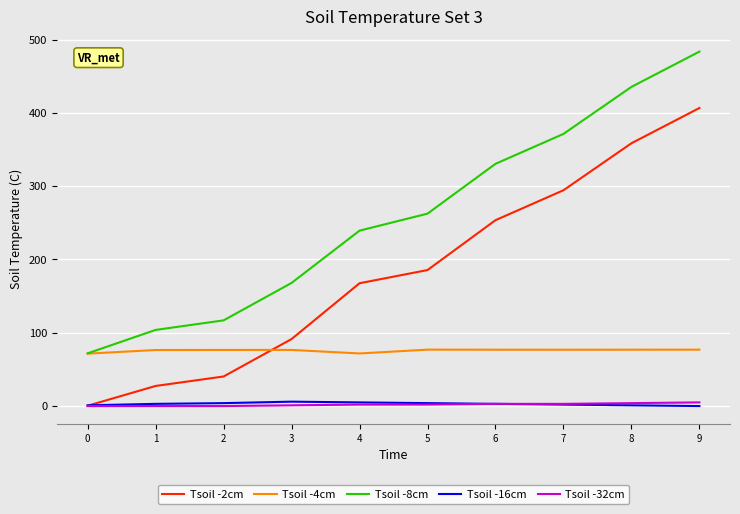

Between which two adjacent categories do Tsoil -16cm and Tsoil -2cm first intersect?

0 and 1